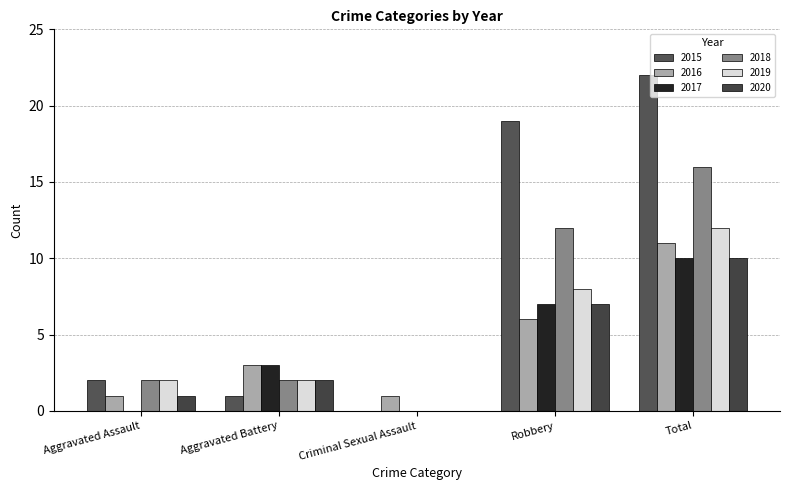

What are all the series names shown in the legend?

2015, 2016, 2017, 2018, 2019, 2020